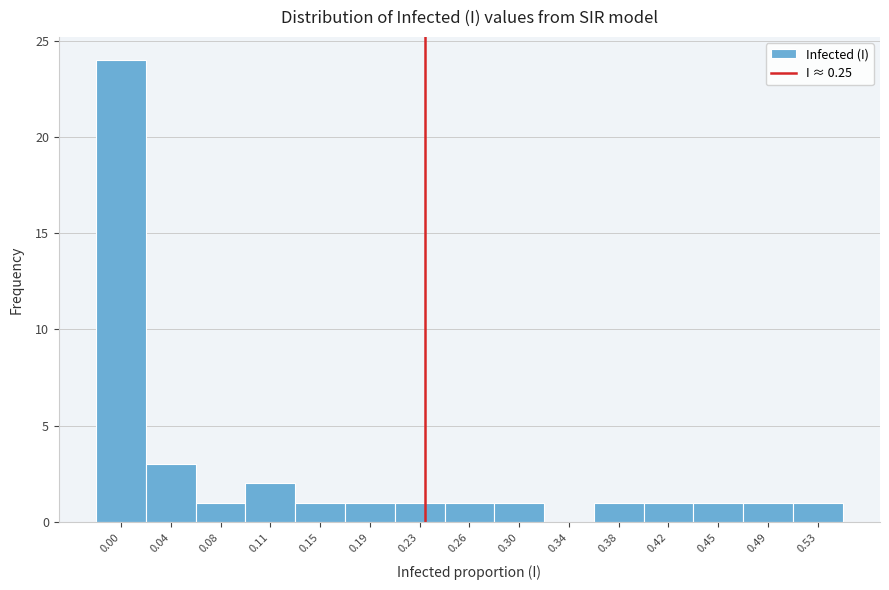

Reading left to right, extract all data points from this chart.

0.00=24	0.04=3	0.08=1	0.11=2	0.15=1	0.19=1	0.23=1	0.26=1	0.30=1	0.34=0	0.38=1	0.42=1	0.45=1	0.49=1	0.53=1